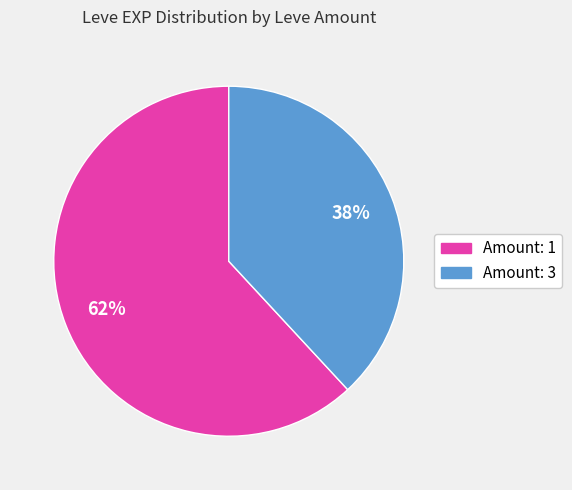

Is there any slice that represents more than half of the pie?

Yes